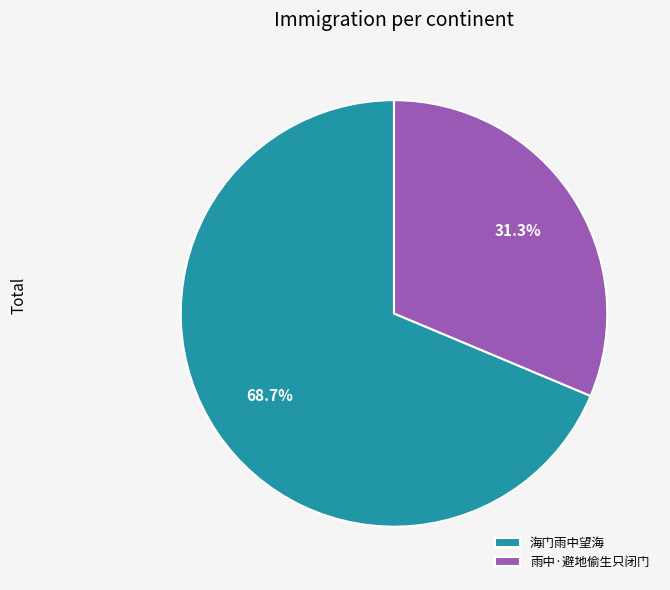

Which category accounts for the majority?

海门雨中望海